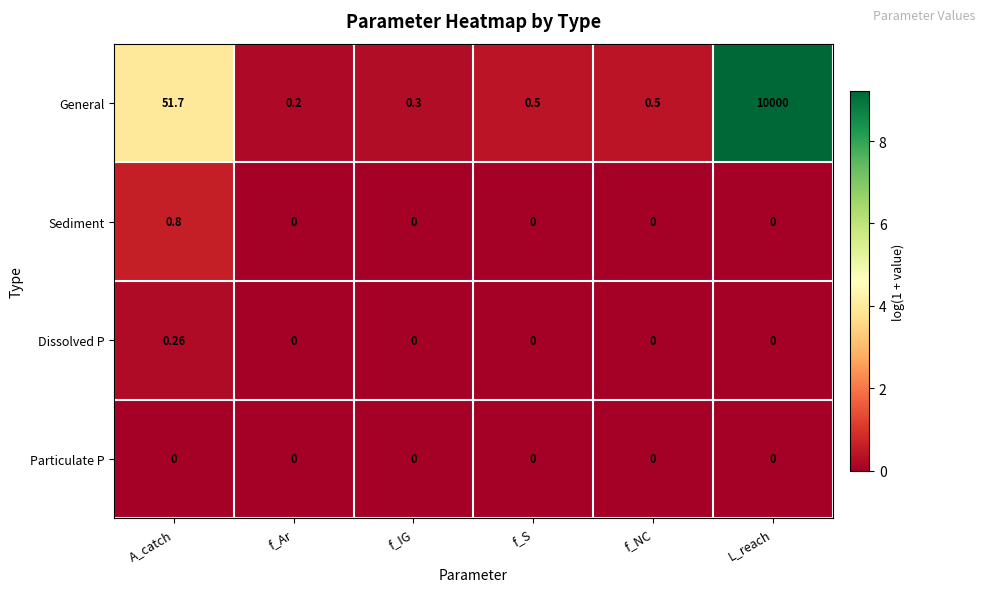

List the series in order of their peak value, lowest first.

Particulate P, Dissolved P, Sediment, General